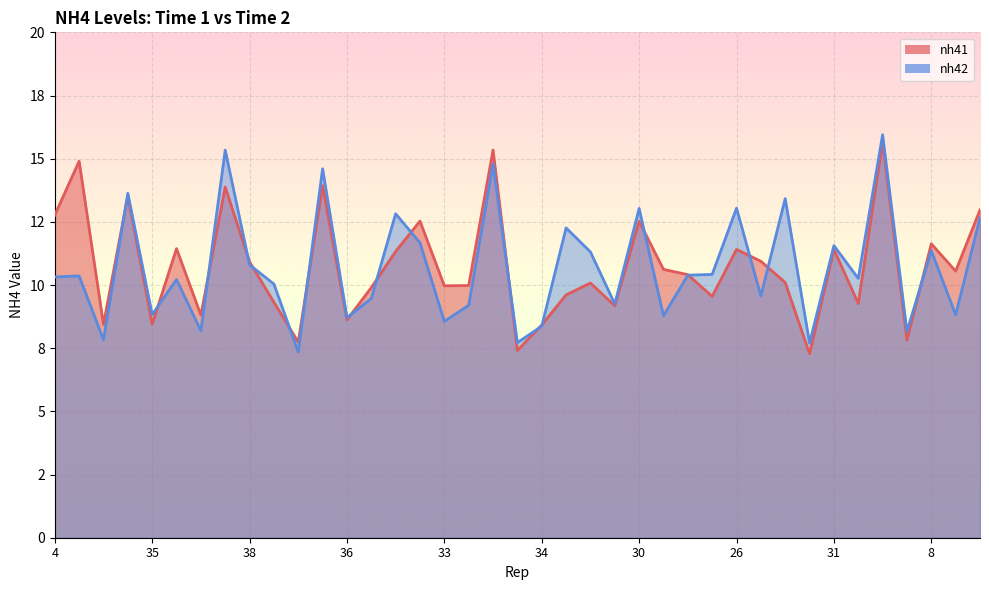

How many series are shown in this chart?

2